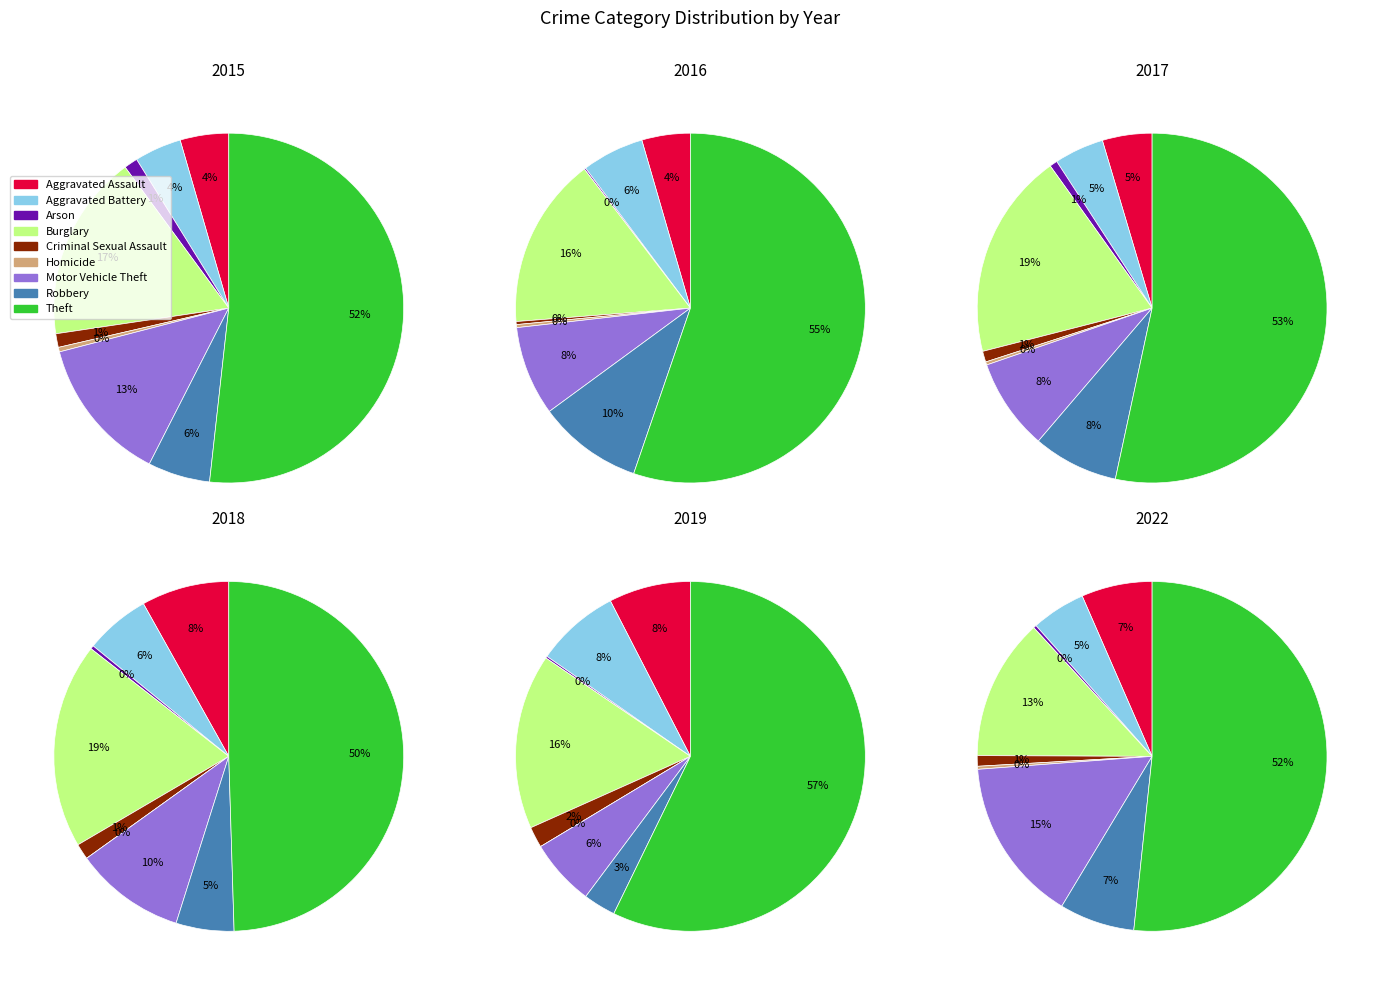

Is there a majority slice in this chart?

Yes